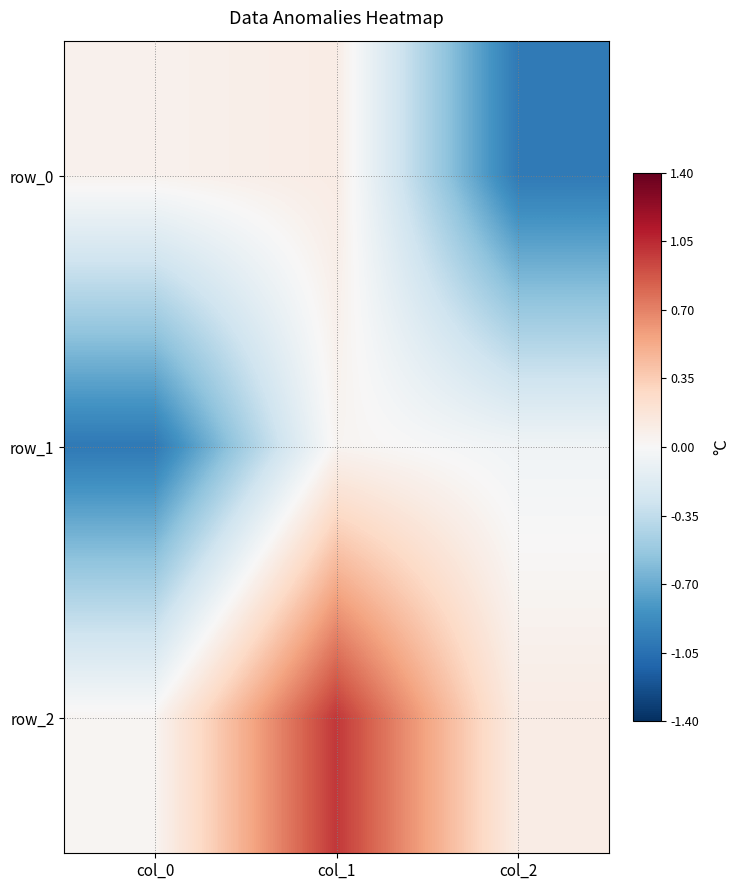

What is the total value across all series at col_0?

-0.9